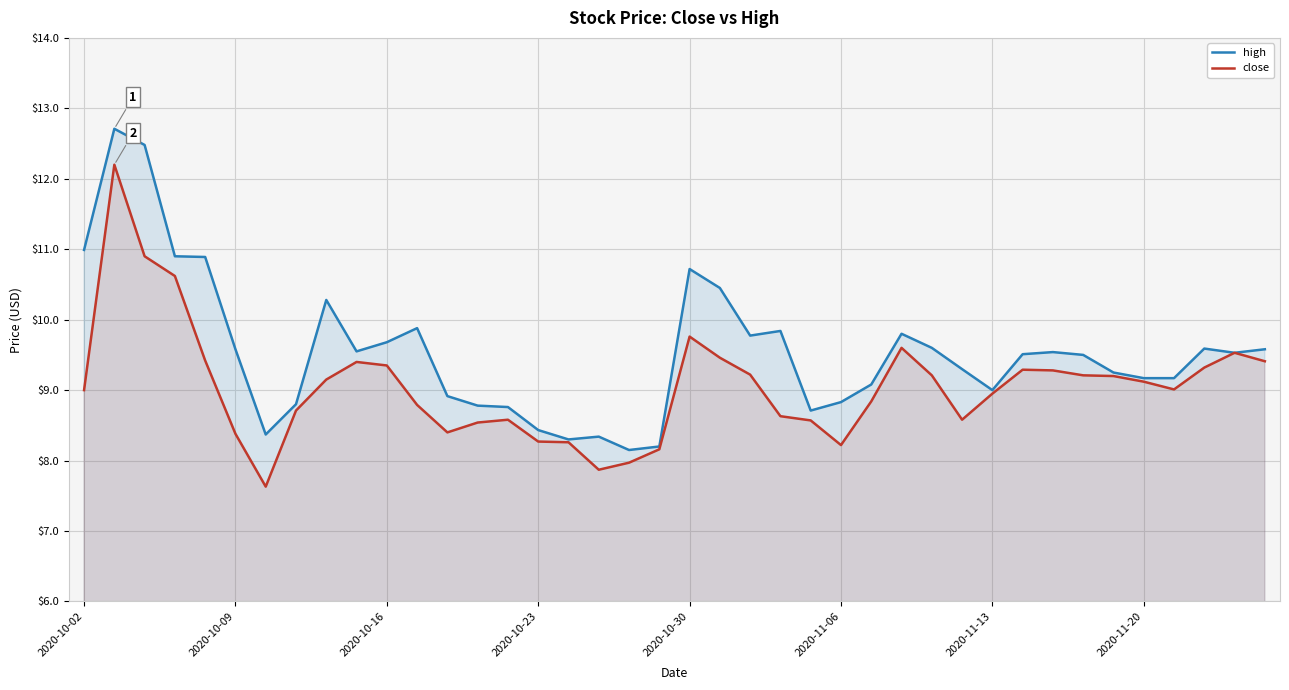

Rank the series by their average value, from highest to lowest.

high, close